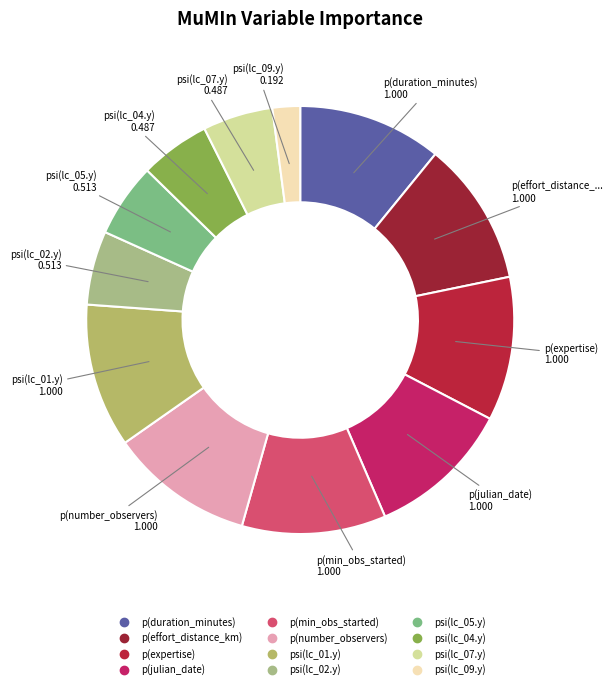

To the nearest percent, what is the difference between the psi(lc_01.y) and psi(lc_05.y) slice percentages?

5%